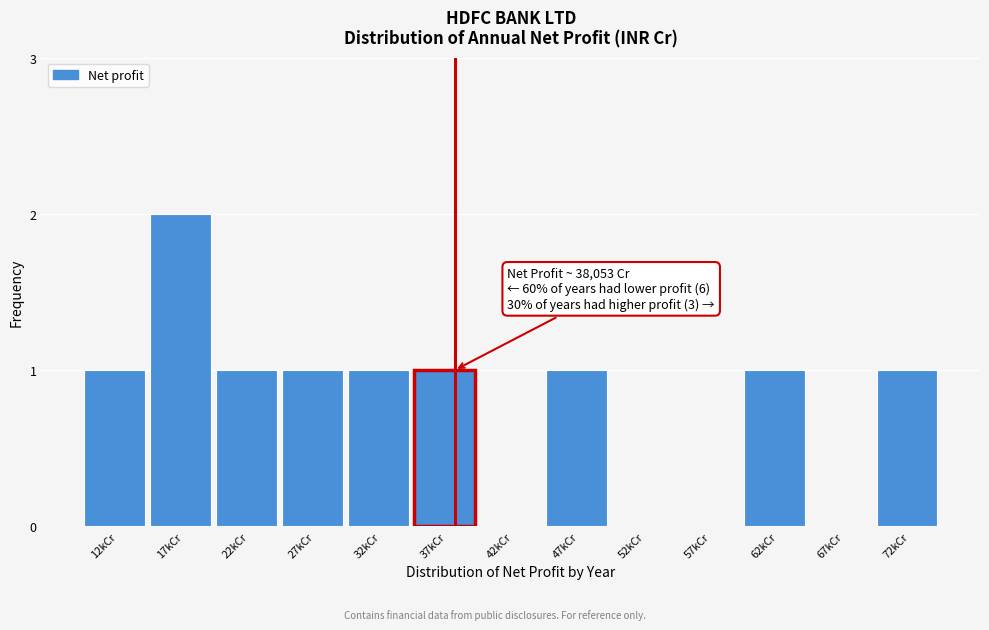

Reading left to right, extract all data points from this chart.

12kCr=1	17kCr=2	22kCr=1	27kCr=1	32kCr=1	37kCr=1	42kCr=0	47kCr=1	52kCr=0	57kCr=0	62kCr=1	67kCr=0	72kCr=1